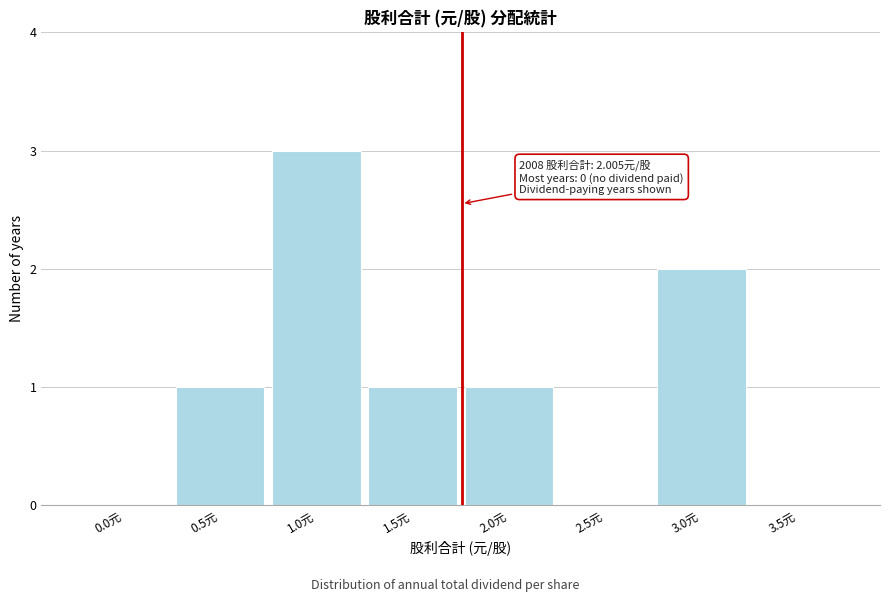

Reading right to left, transcribe all the data shown in this chart.

3.5元=0	3.0元=2	2.5元=0	2.0元=1	1.5元=1	1.0元=3	0.5元=1	0.0元=0